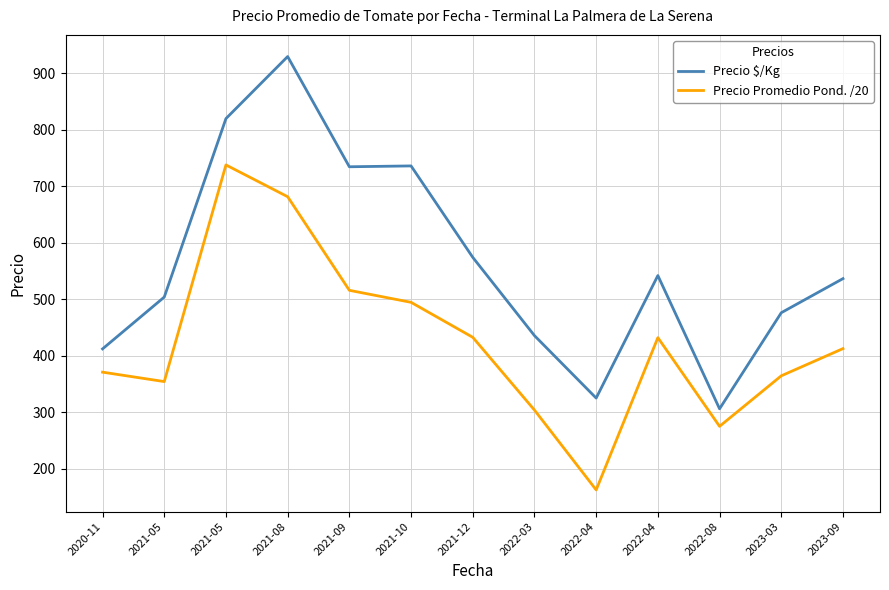

Which series has the largest total across all categories?

Precio $/Kg